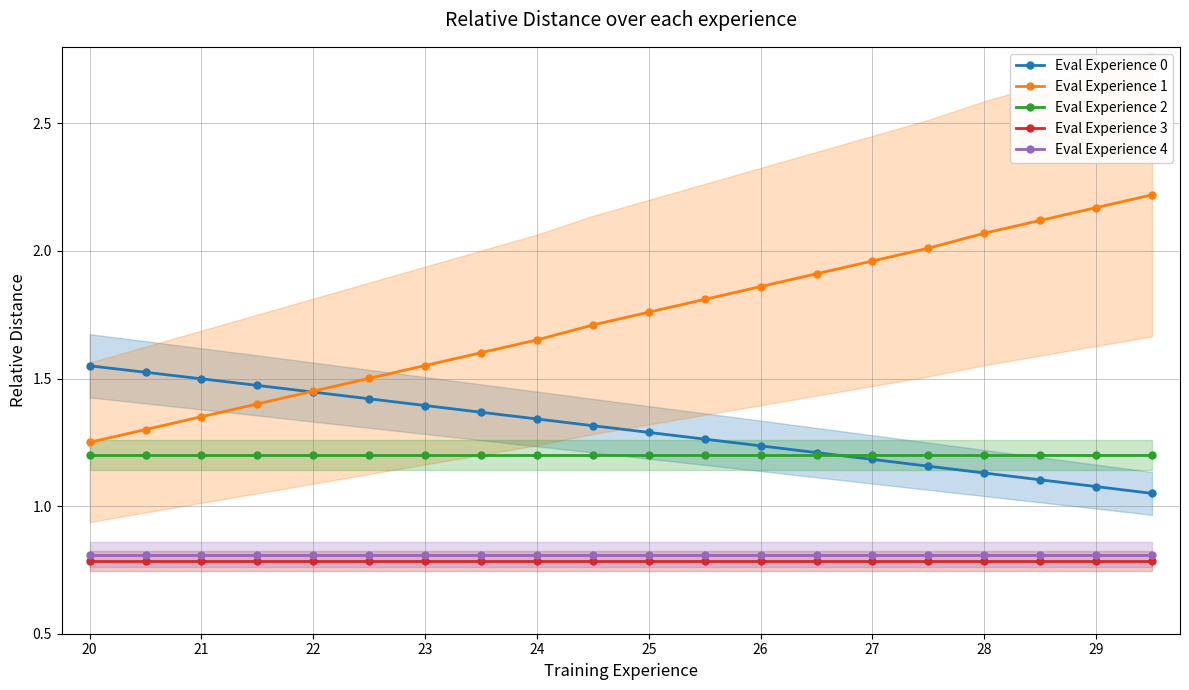

True or false: Eval Experience 2 has more than 0 points higher than both neighbors.

False